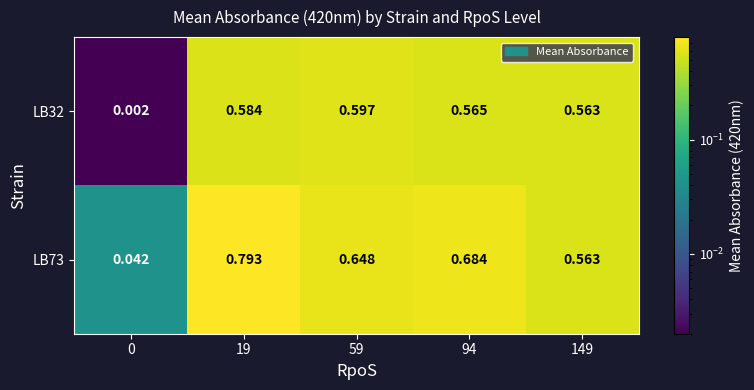

Is the value of LB32 at 59 greater than the value of LB73 at 149?

Yes